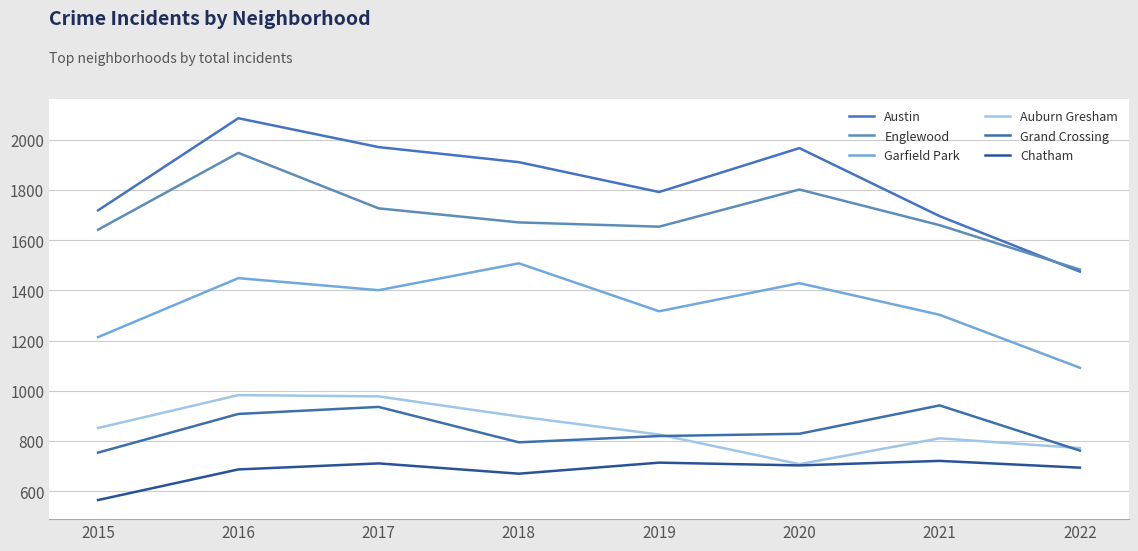

What is the lowest value of the Austin series?

1475